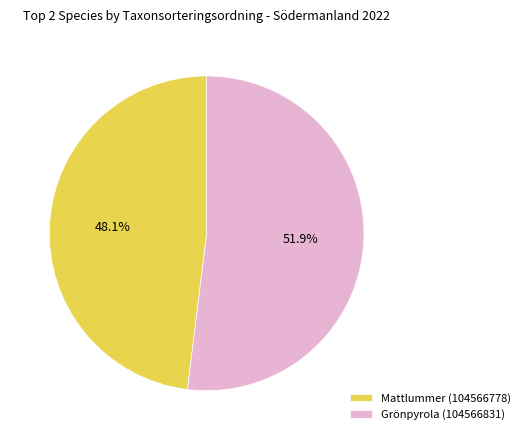

Does Grönpyrola (104566831) represent more than half of the total?

Yes